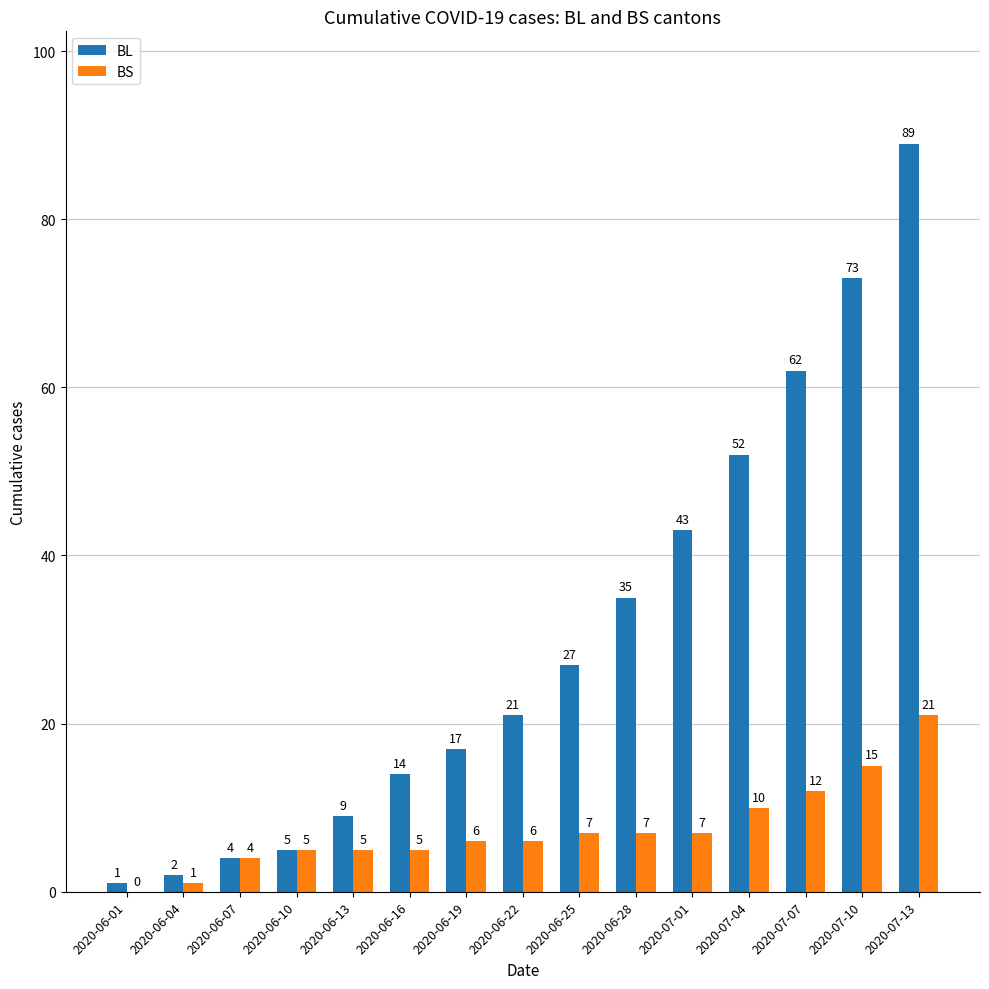

True or false: BS has a value of 3 at 2020-07-04.

False